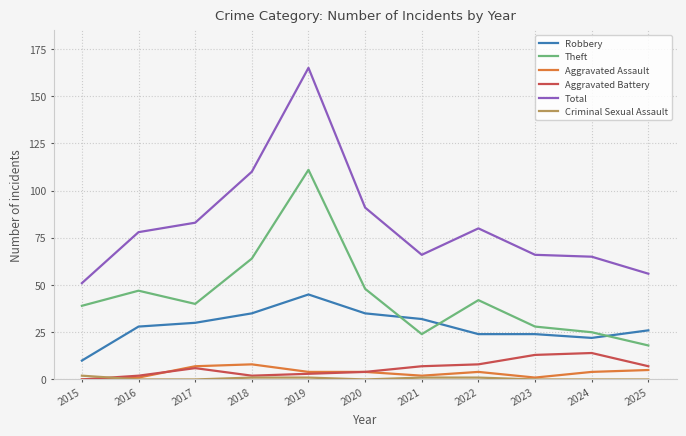

How many interior local peaks does the Theft series have?

3